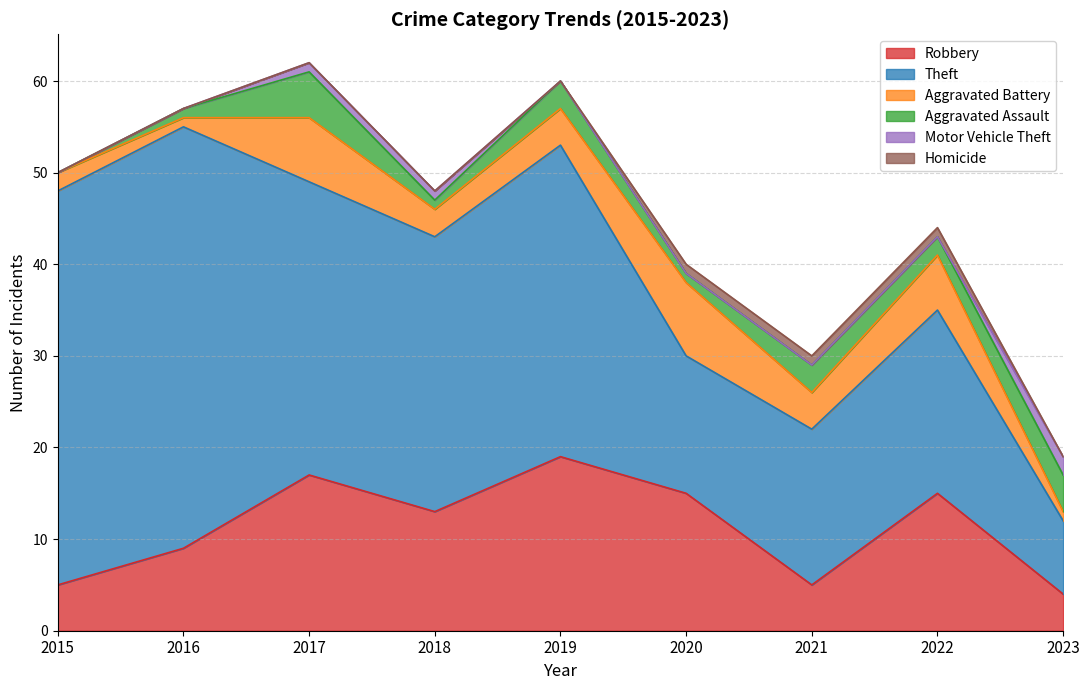

Is the value of Theft at 2015 greater than the value of Homicide at 2016?

Yes